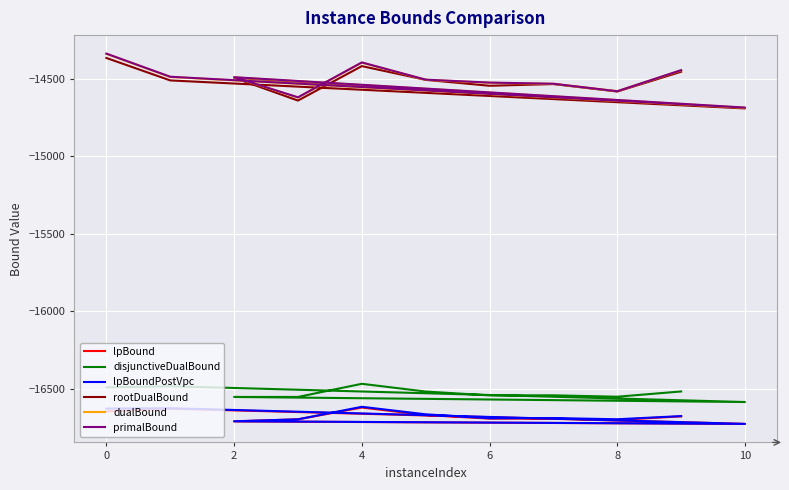

How many categories are shown in the chart?

11